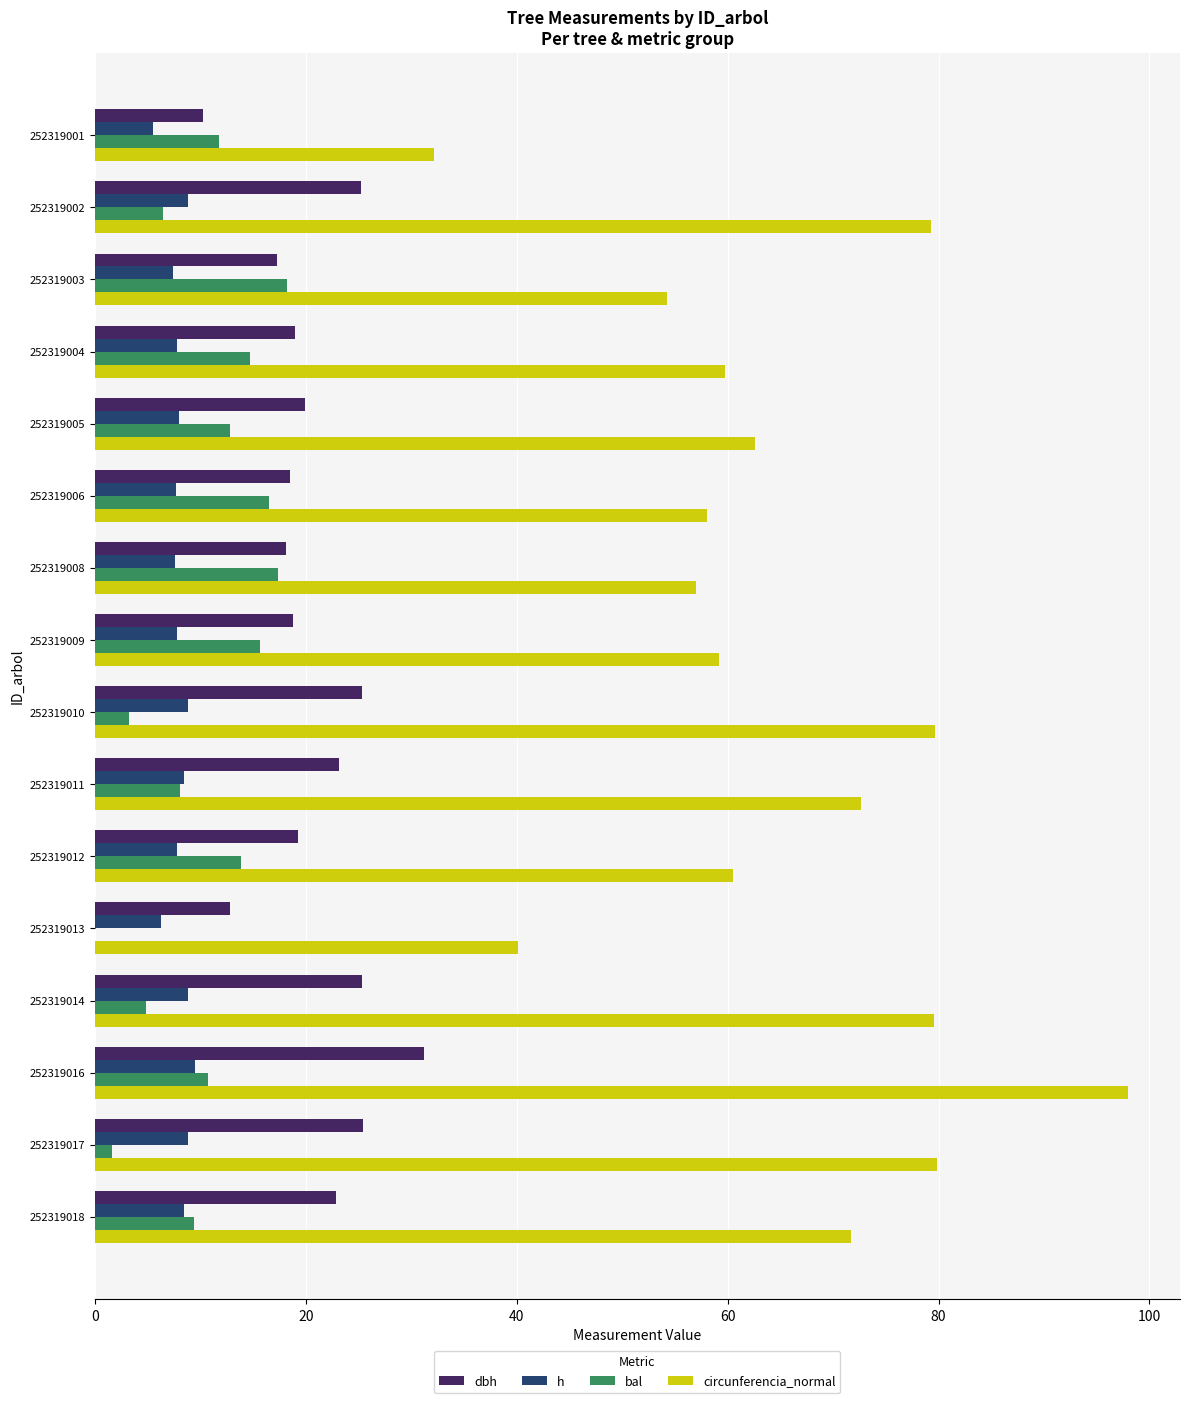

What is the total value across all series at 252319008?

100.1